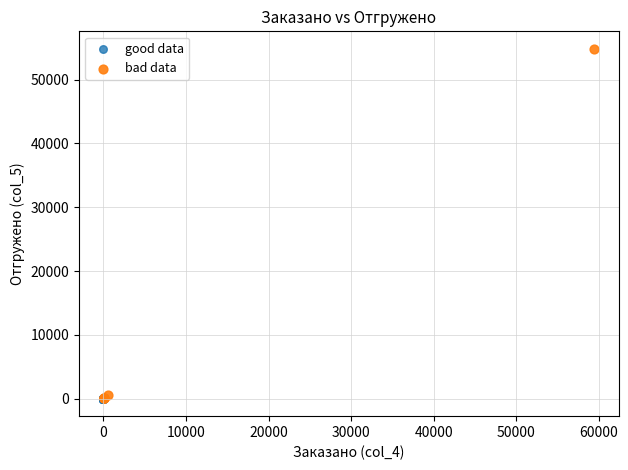

Which series has the widest spread of Y values?

bad data